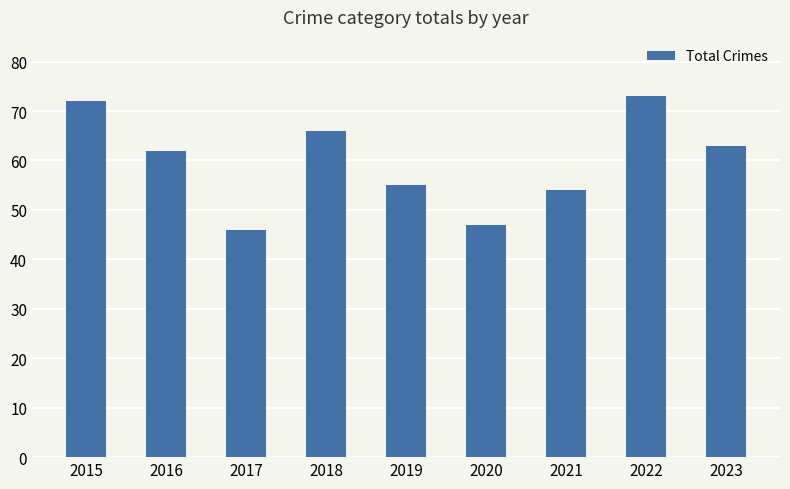

What is the change in value from 2016 to 2021?

-8